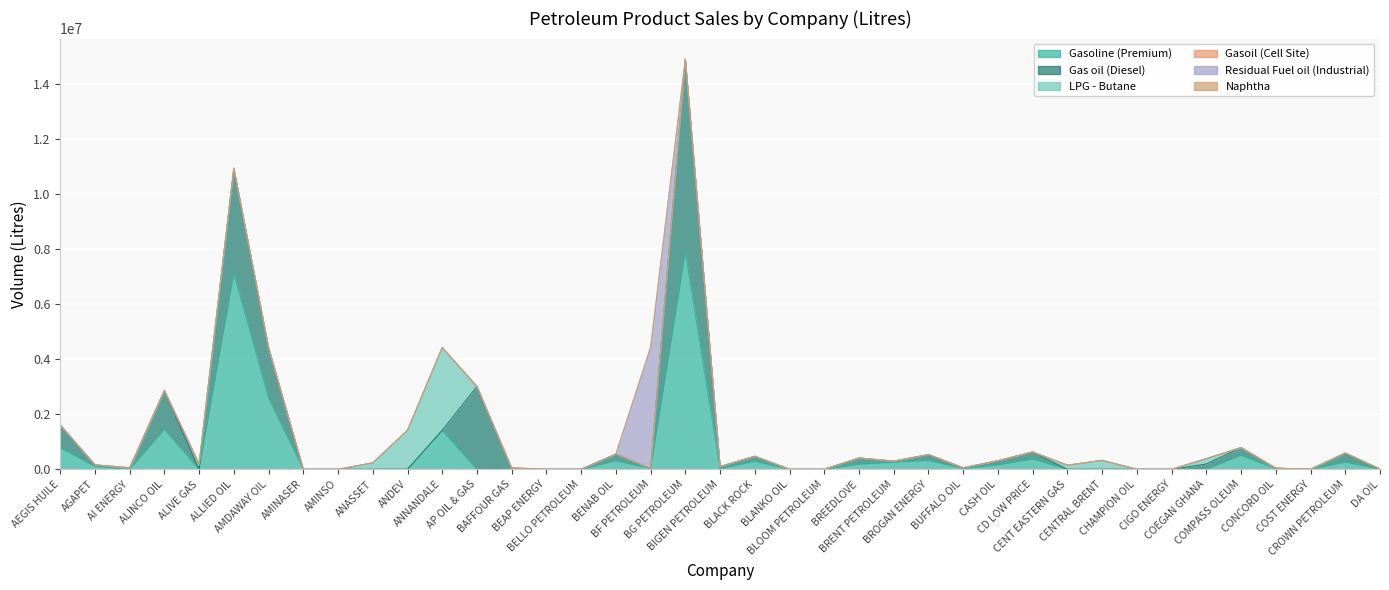

What is the highest value of the Gasoline (Premium) series?

7890000